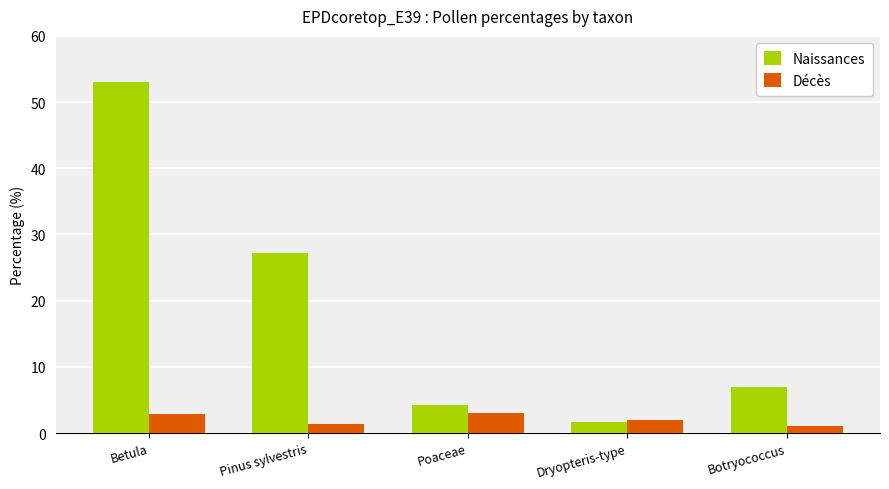

True or false: Naissances has a value of 80.5 at Betula.

False